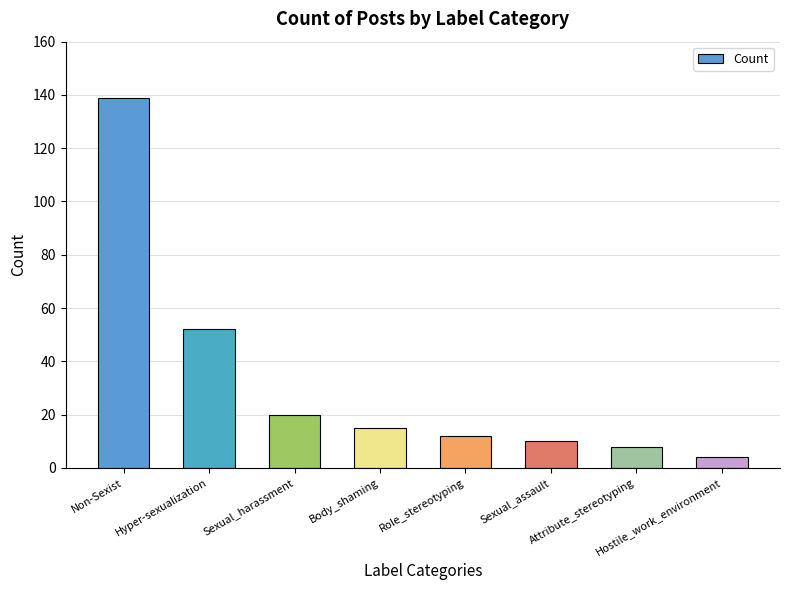

Reading left to right, transcribe all the data shown in this chart.

Non-Sexist=139	Hyper-sexualization=52	Sexual_harassment=20	Body_shaming=15	Role_stereotyping=12	Sexual_assault=10	Attribute_stereotyping=8	Hostile_work_environment=4